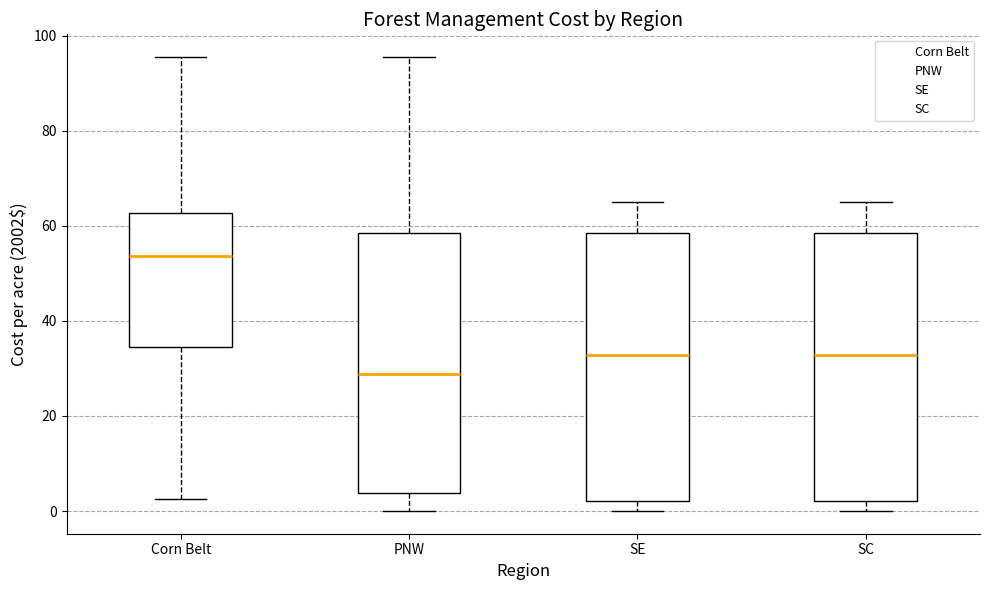

Which box's median line is the lowest?

PNW